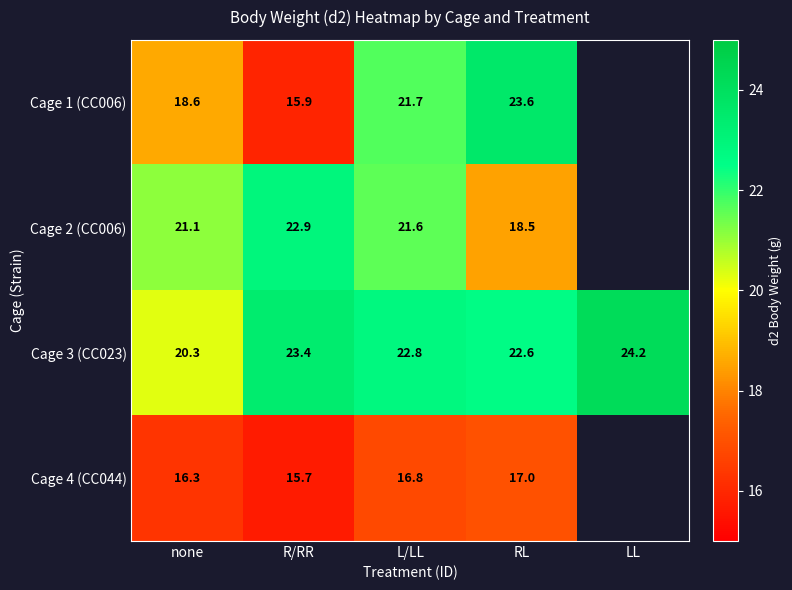

At none, list the series in order from smallest to largest.

Cage 4 (CC044), Cage 1 (CC006), Cage 3 (CC023), Cage 2 (CC006)